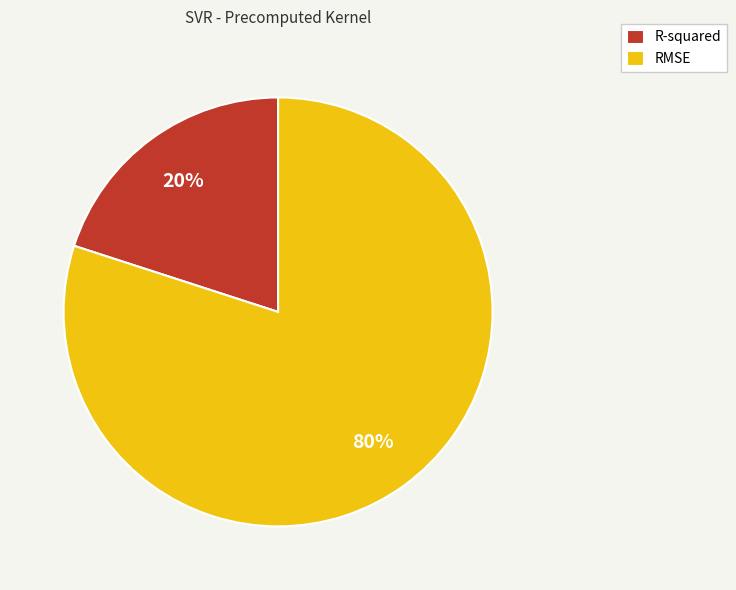

The RMSE slice represents 80% of the pie. True or false?

True